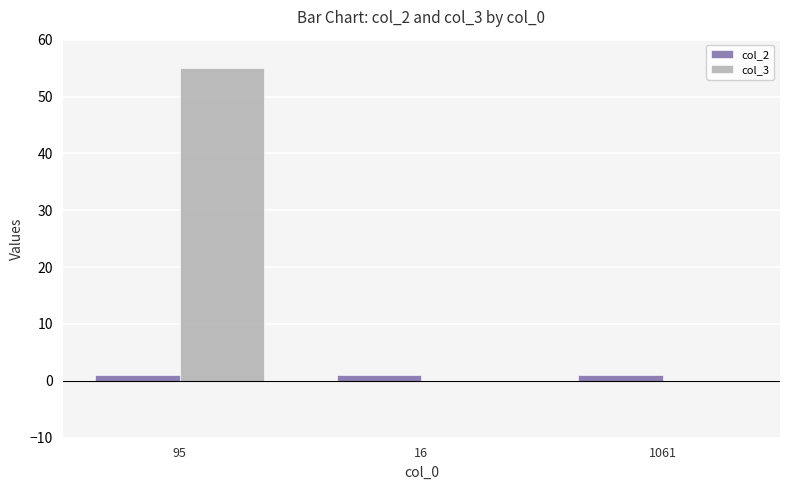

The value of col_3 at 16 is -17. True or false?

False